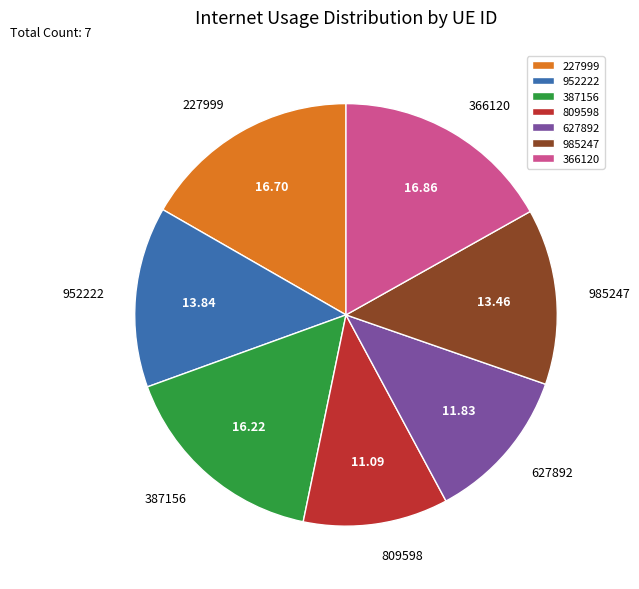

Does 952222 represent more than half of the total?

No